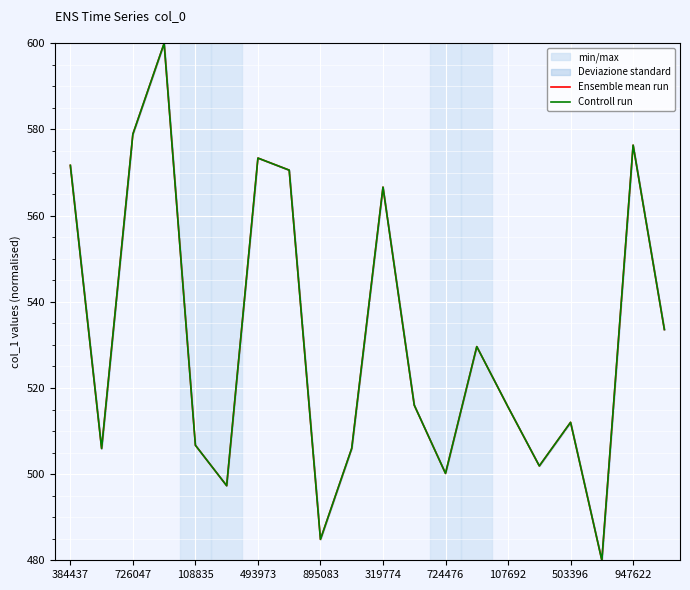

Is the value of Ensemble mean run at 108835 greater than the value of Controll run at 493973?

No